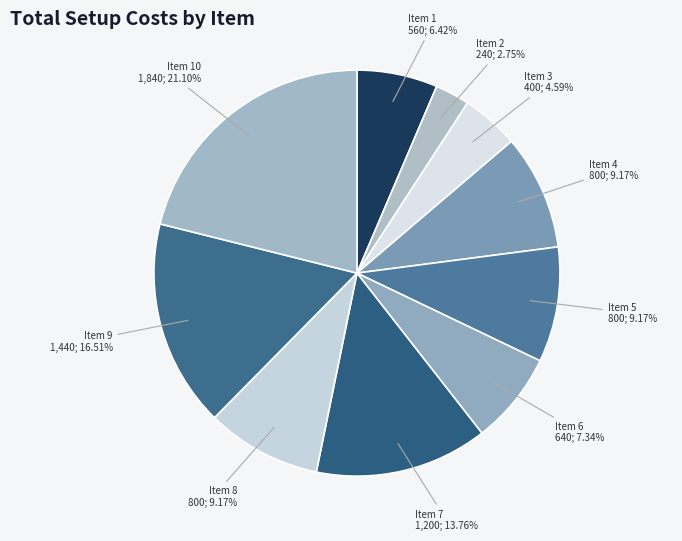

How many slices are in this pie chart?

10